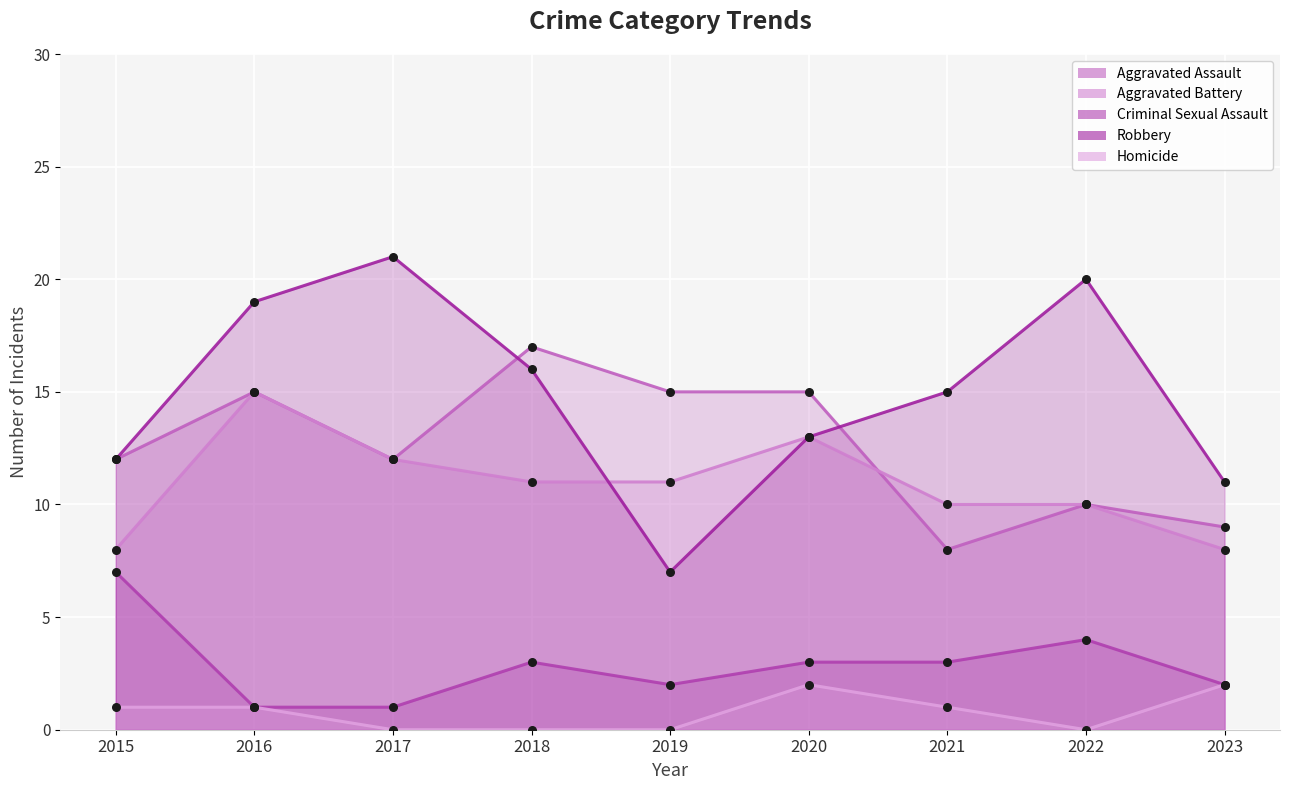

At how many categories does at least one series exceed 11?

8